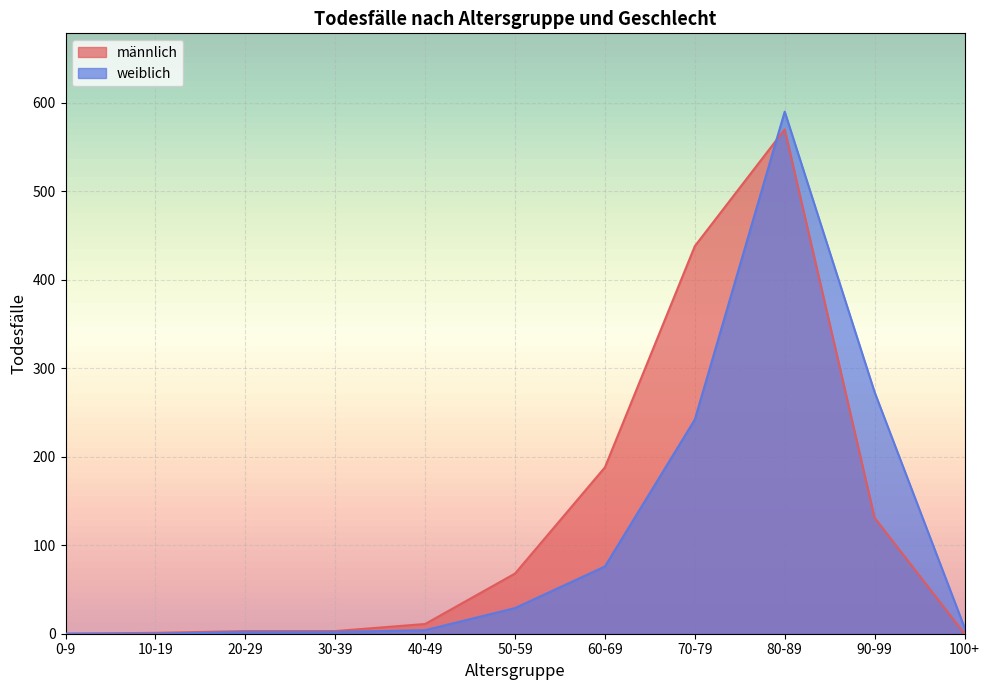

Is the value of männlich at 30-39 greater than the value of weiblich at 50-59?

No